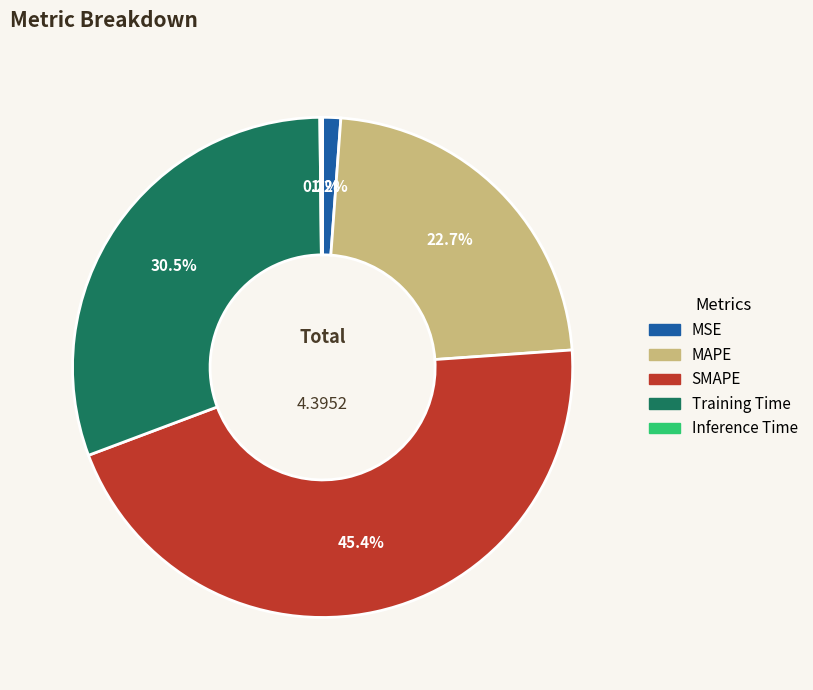

Does any single category account for the majority?

No